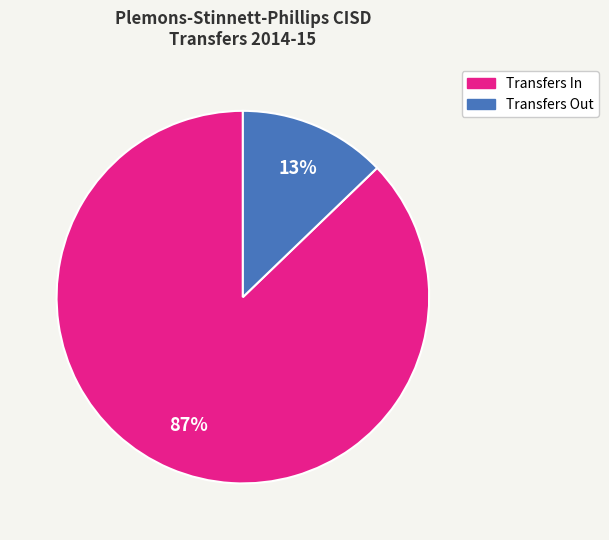

Is there a majority slice in this chart?

Yes